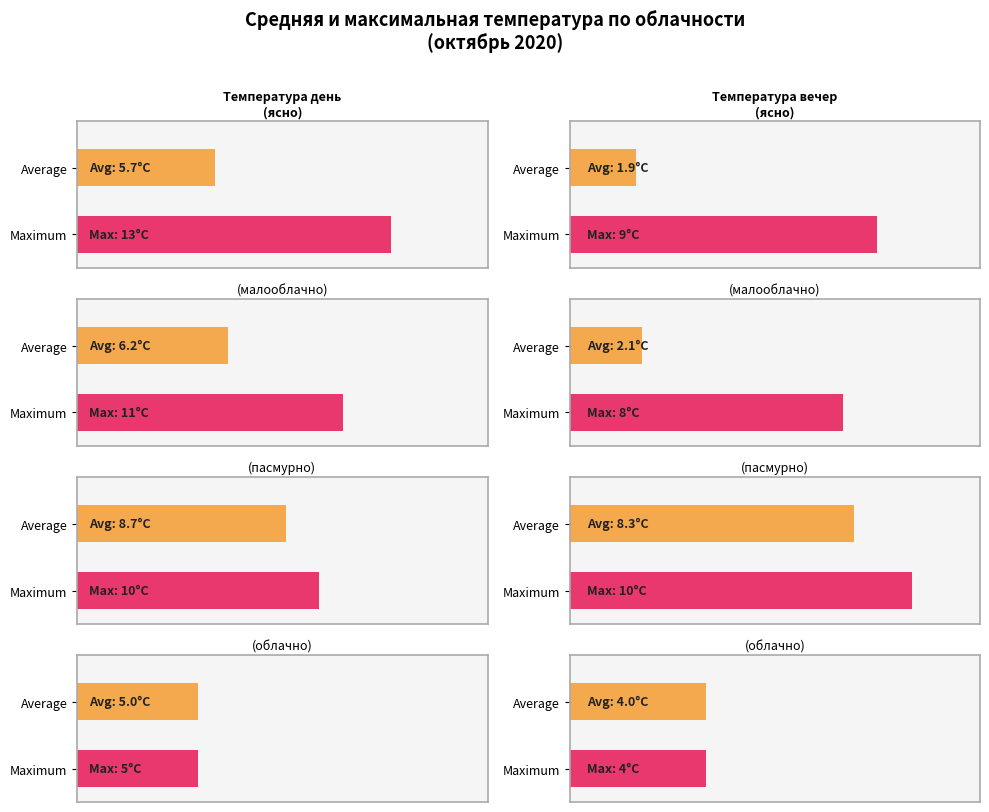

Does the chart contain any negative values?

No